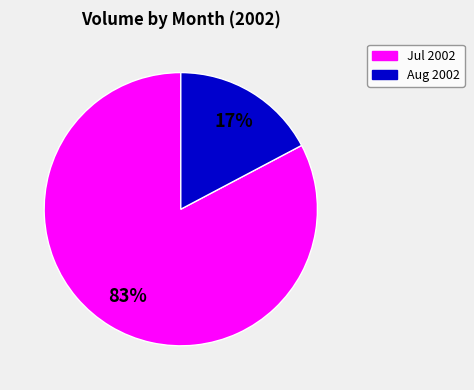

To the nearest percent, what is the average slice percentage?

50%